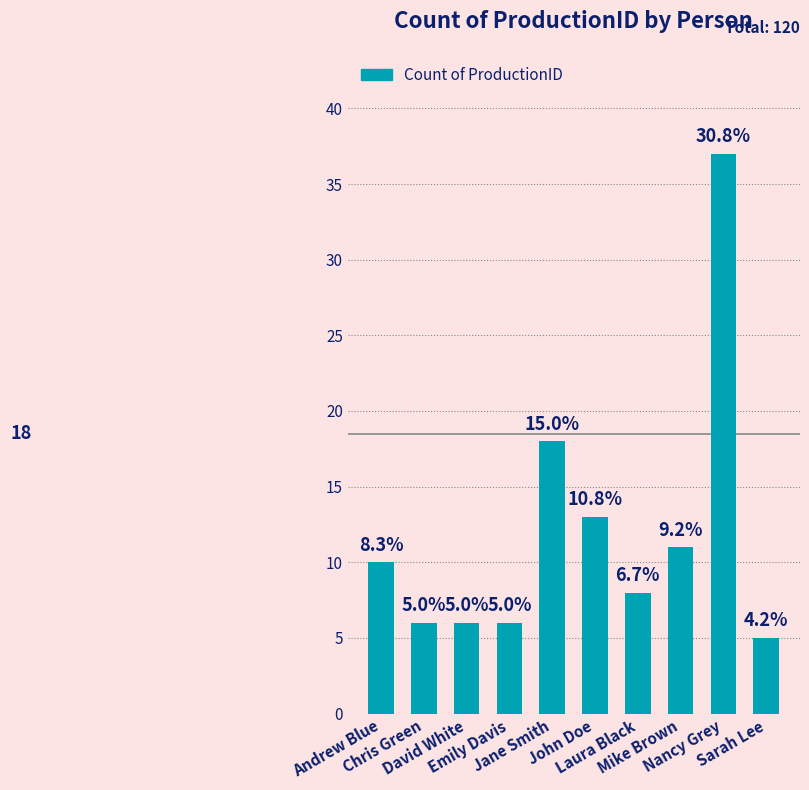

How many bars are there in total?

10